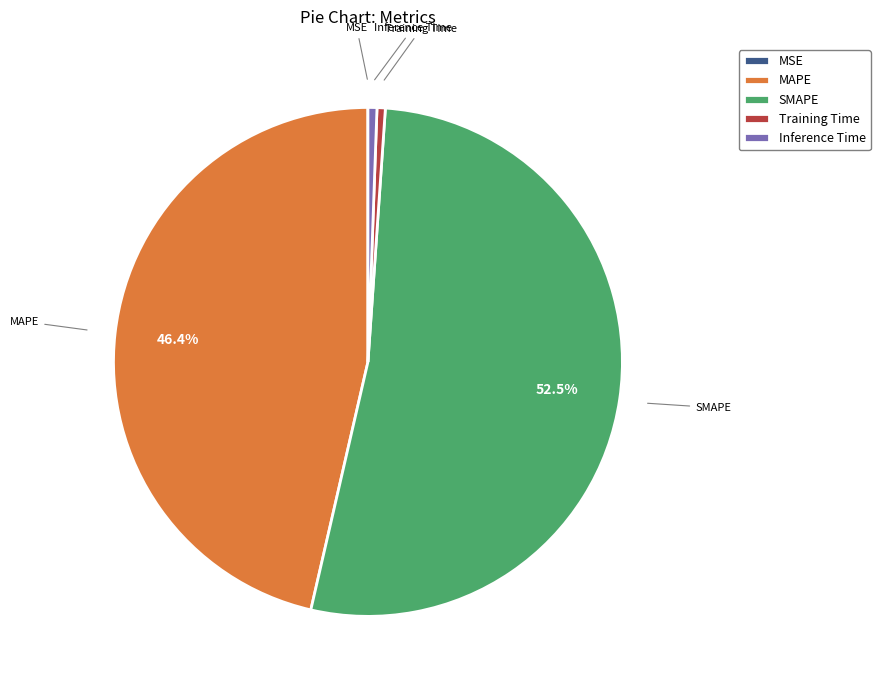

How much of the chart is everything except SMAPE?

47.5%